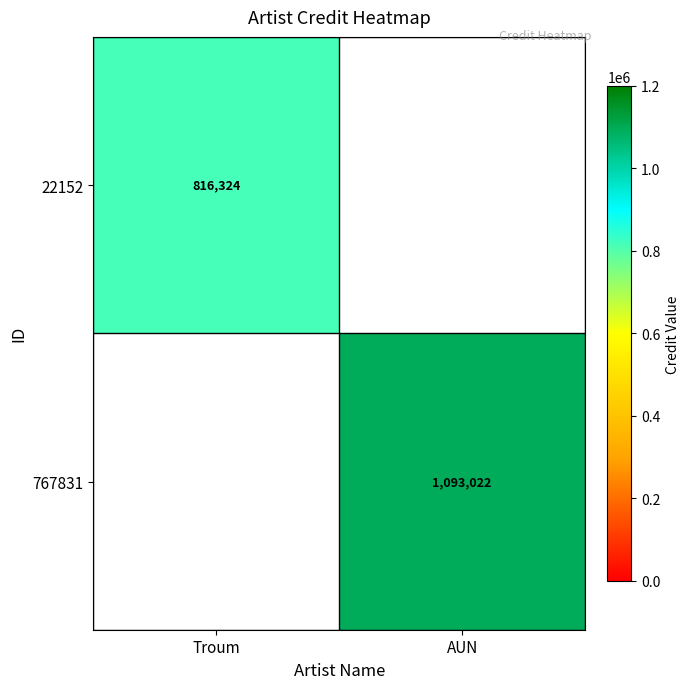

The value of 767831 at AUN is 1093022. True or false?

True